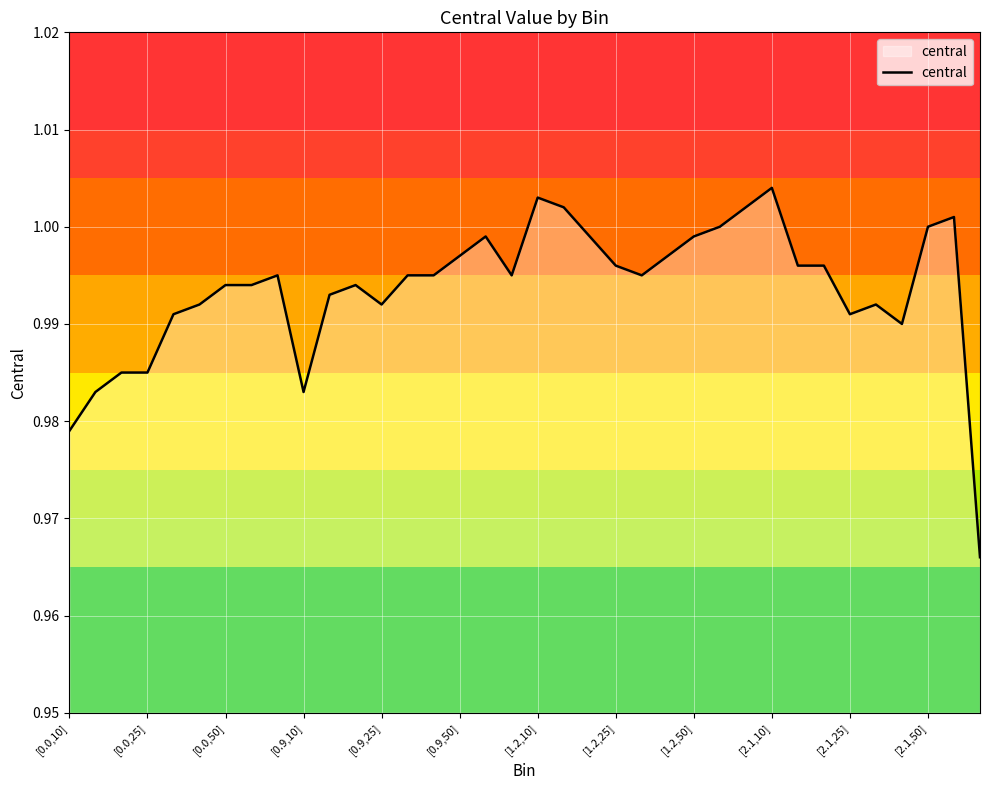

At which label is the value closest to 0?

35